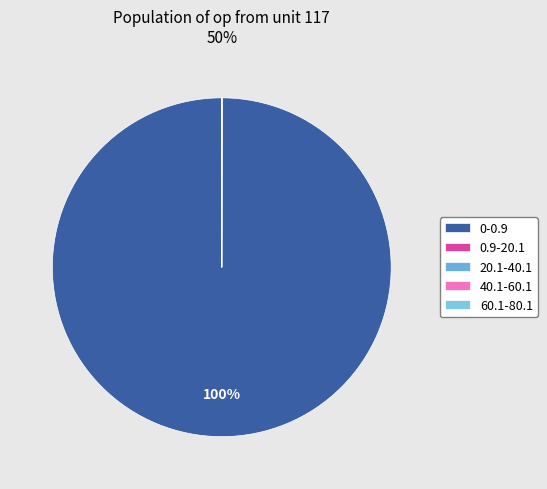

Count the number of slices in the pie.

5